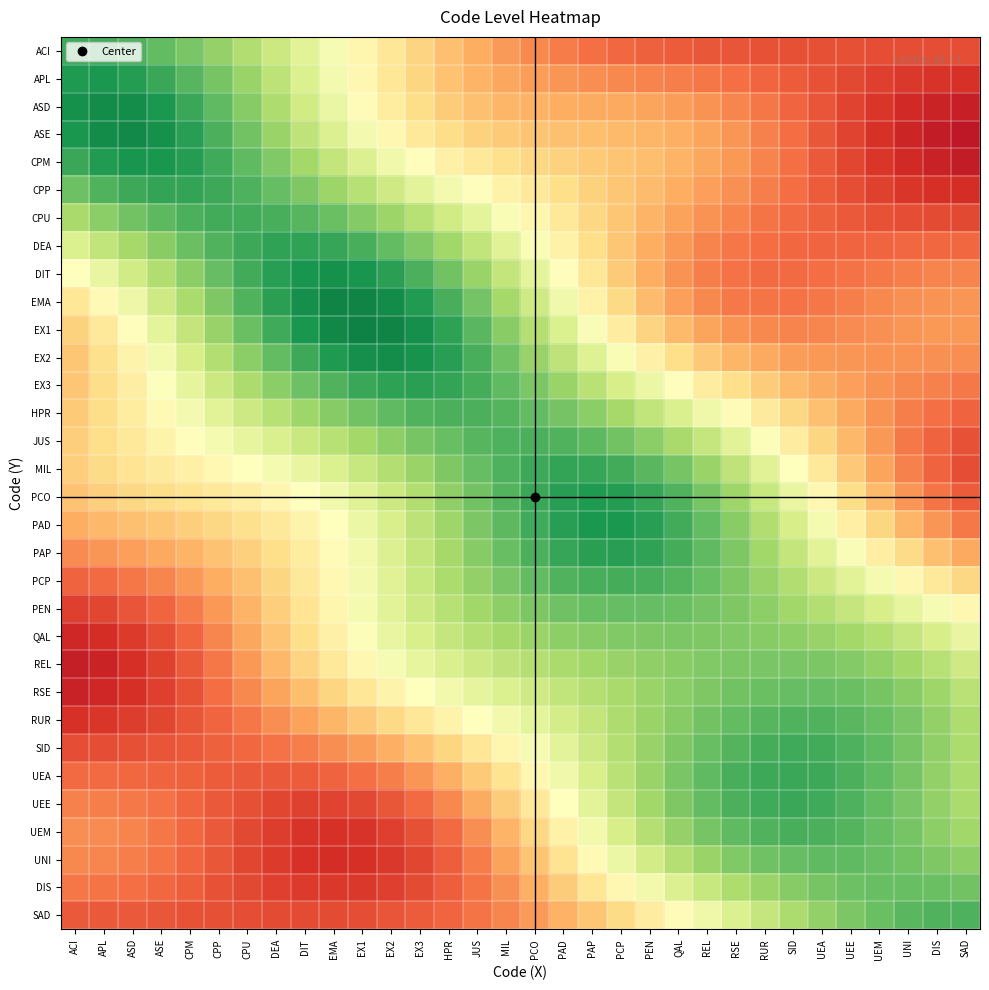

What is the smallest value displayed?

0.1